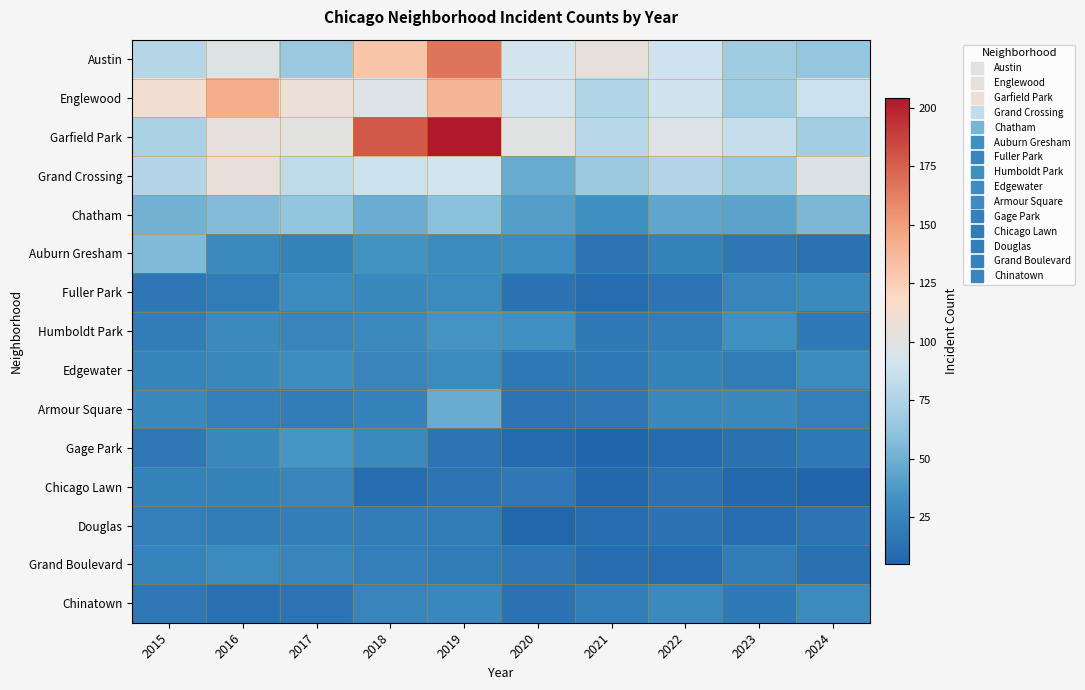

What is the difference between the highest and lowest values at 2021?

99